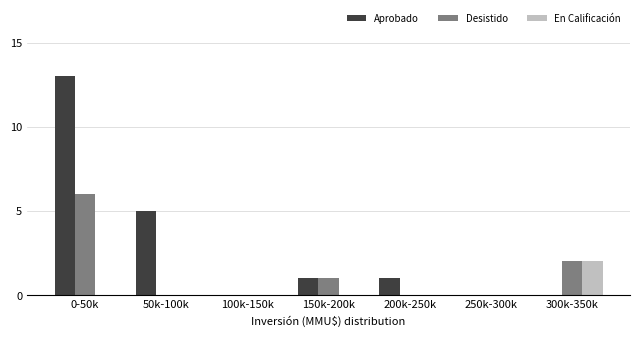

Reading left to right, list all the values displayed in this chart.

Aprobado: 0-50k=13	50k-100k=5	100k-150k=0	150k-200k=1	200k-250k=1	250k-300k=0	300k-350k=0
Desistido: 0-50k=6	50k-100k=0	100k-150k=0	150k-200k=1	200k-250k=0	250k-300k=0	300k-350k=2
En Calificación: 0-50k=0	50k-100k=0	100k-150k=0	150k-200k=0	200k-250k=0	250k-300k=0	300k-350k=2